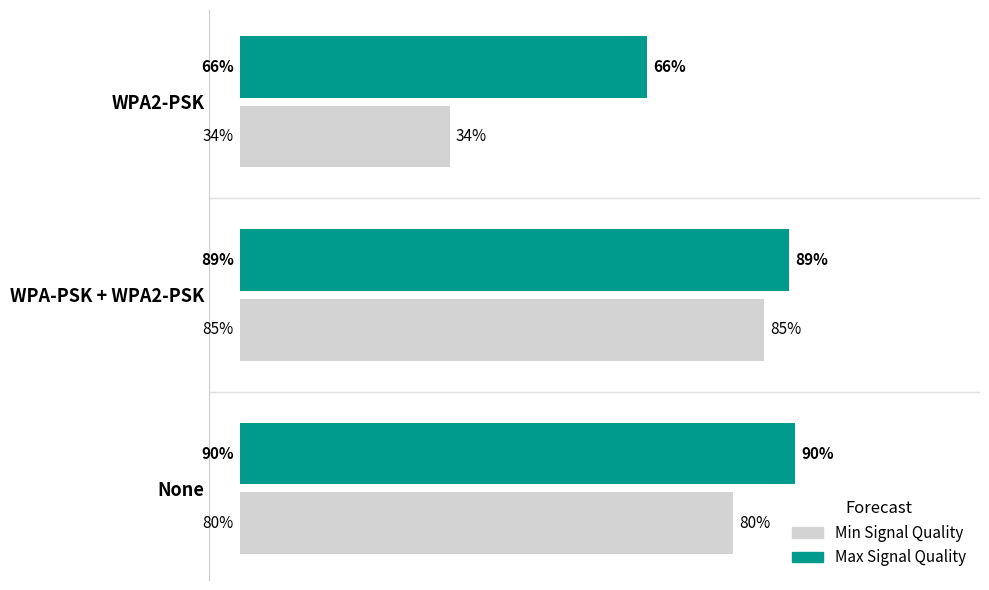

At which category is the sum across all series the highest?

WPA-PSK + WPA2-PSK